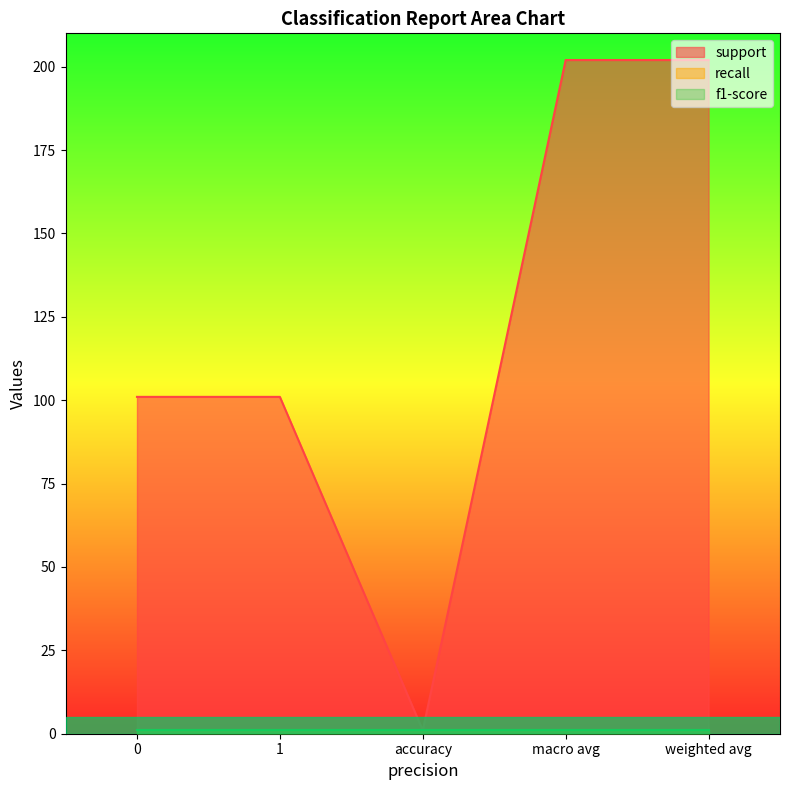

At how many categories does at least one series exceed 103?

2